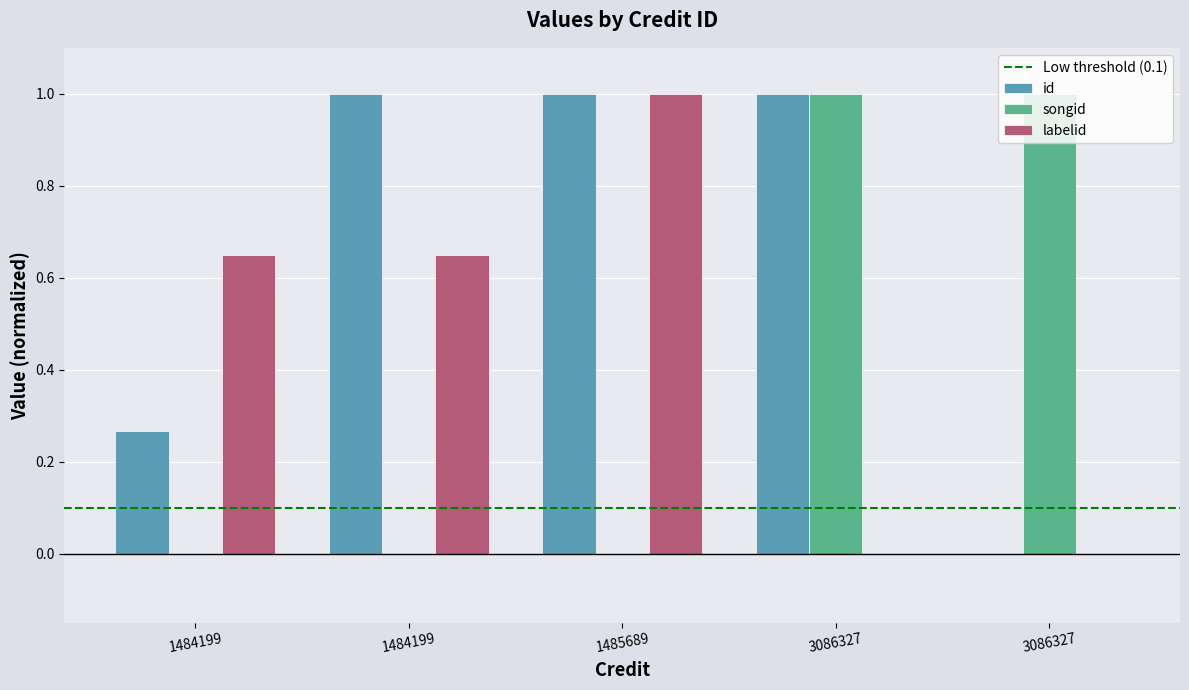

How many groups of bars are there?

5